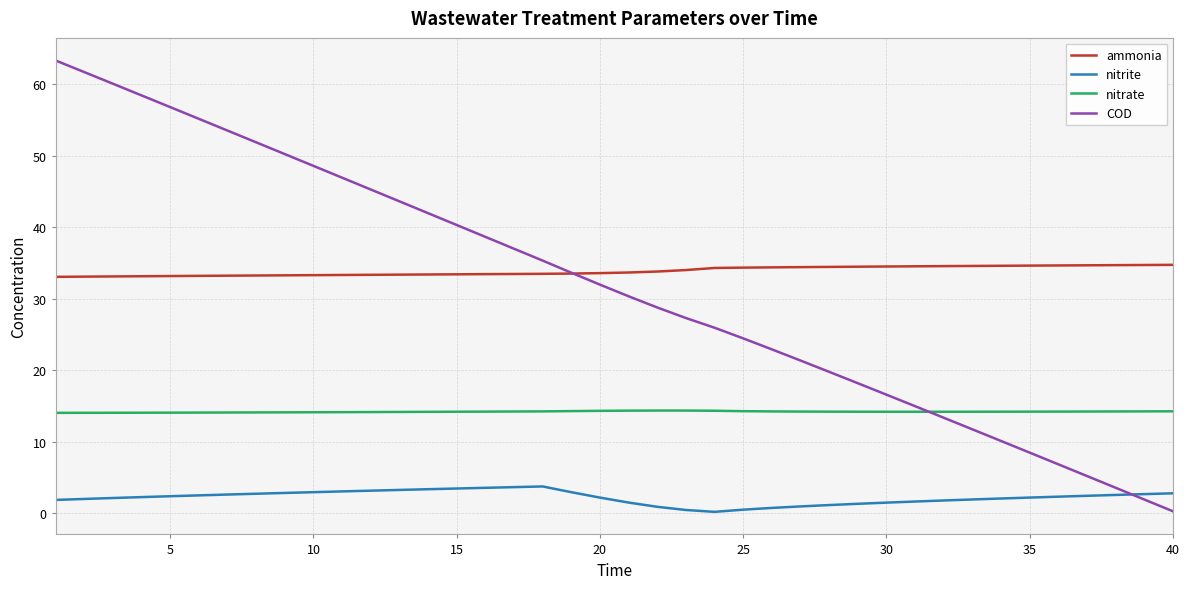

Which series has the largest total across all categories?

ammonia